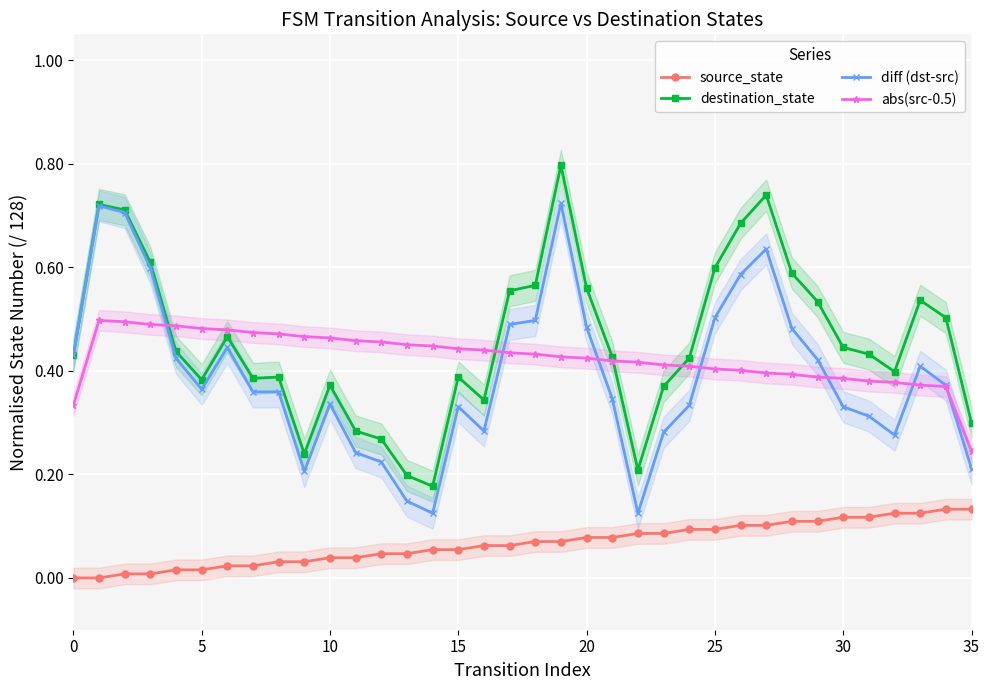

Count the number of categories in the chart.

36